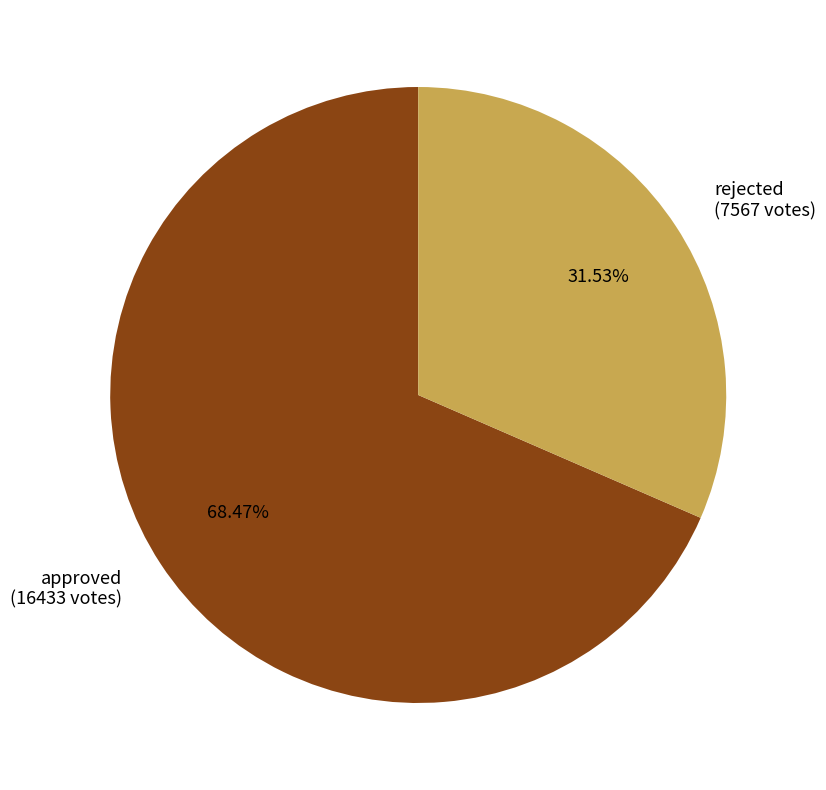

True or false: approved accounts for 82% of the total.

False